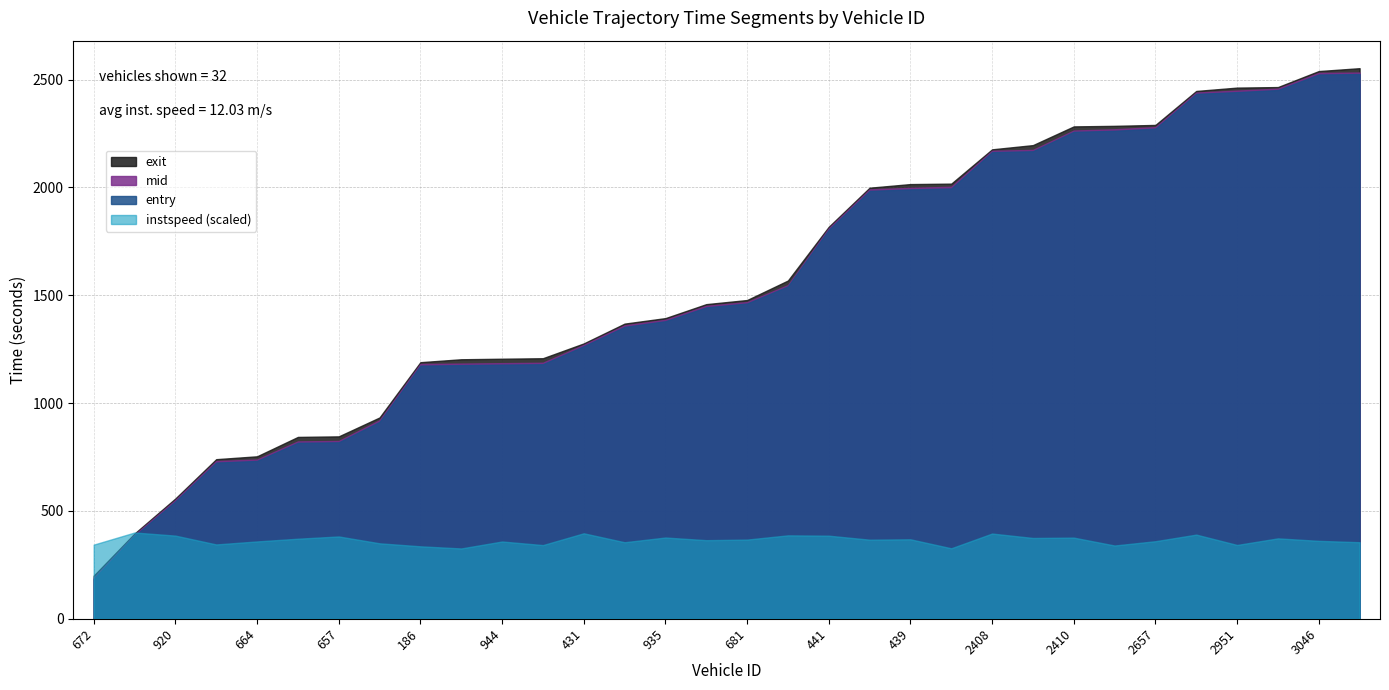

What is the minimum value shown in the chart?

183.7